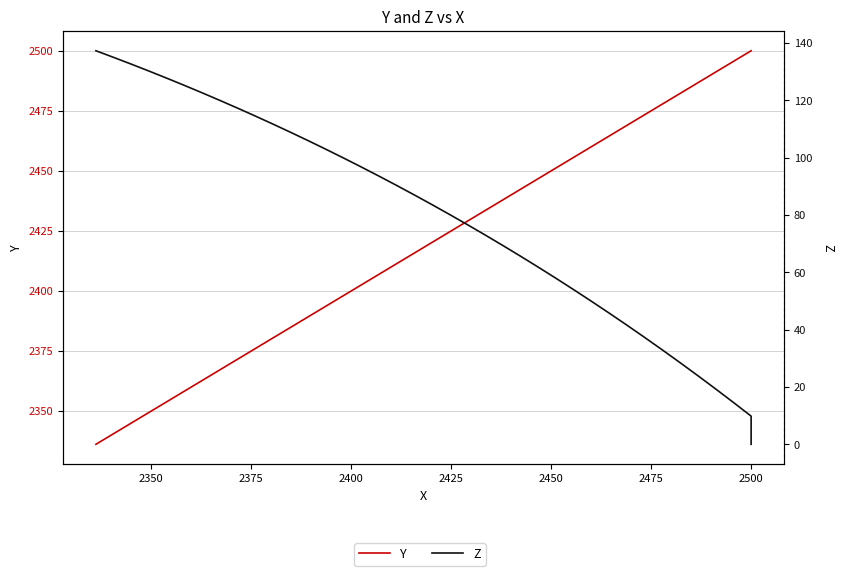

What are all the series names shown in the legend?

Y, Z